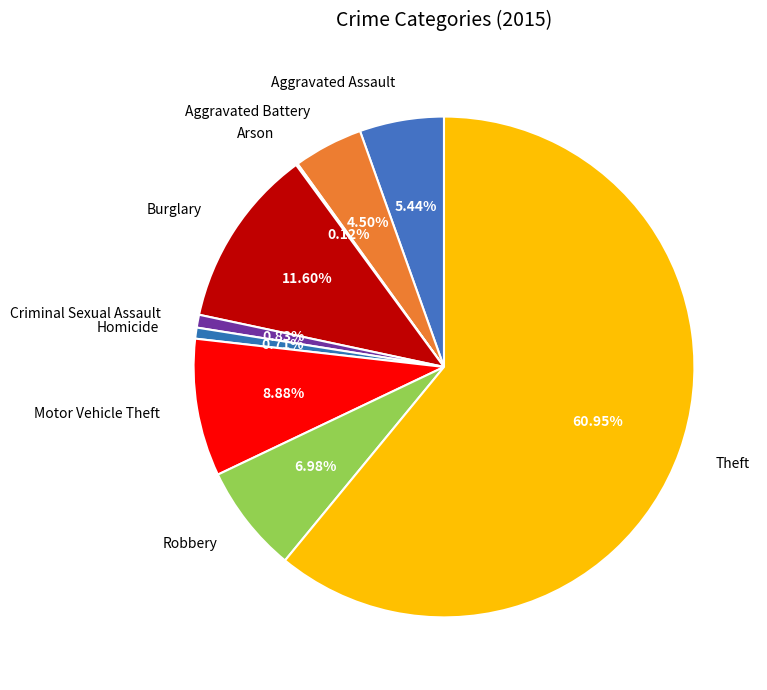

What is the largest slice in the pie chart?

Theft